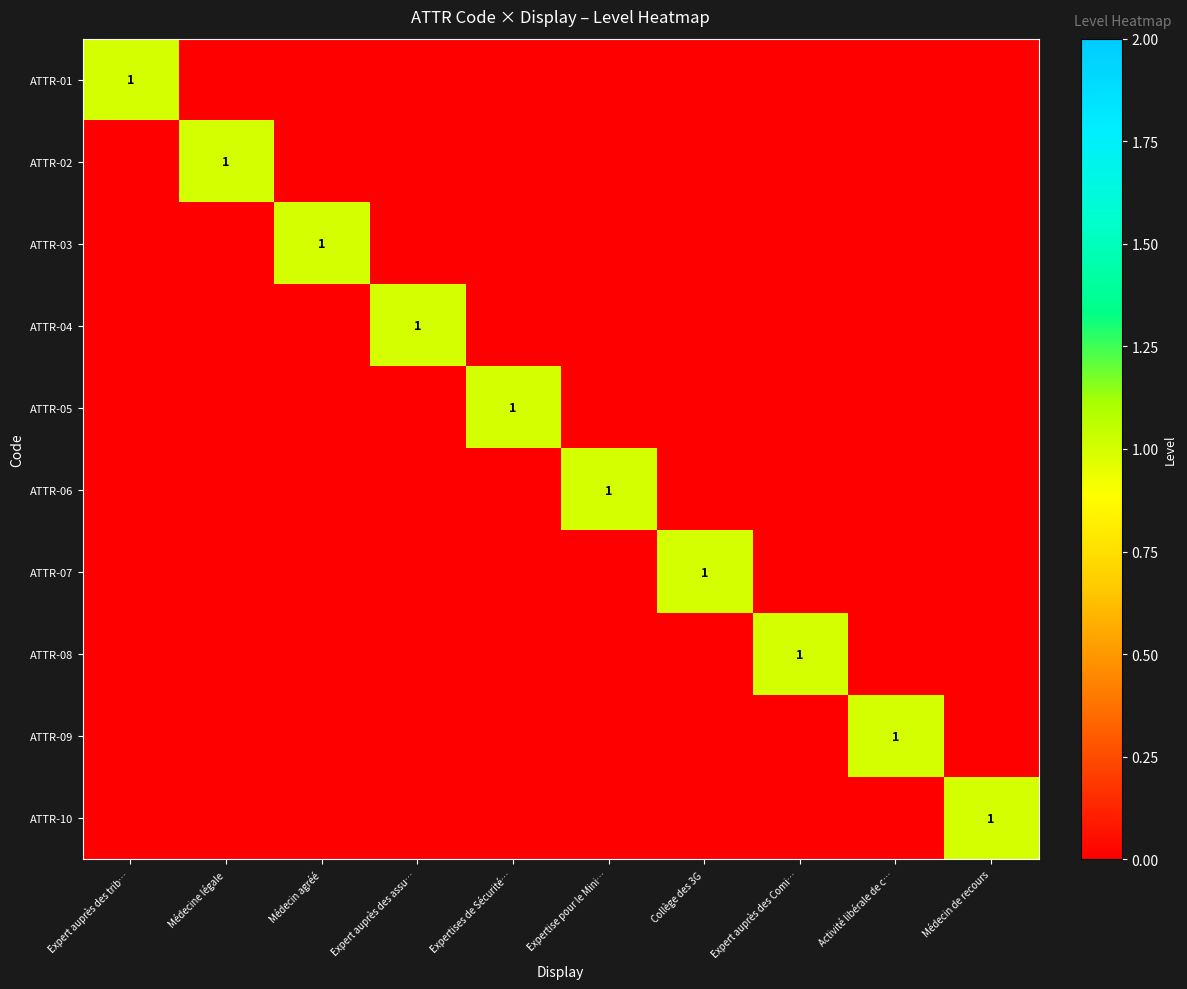

List the labels in order of ATTR-02 value, largest first.

Médecine légale, Expert auprès des trib…, Médecin agréé, Expert auprès des assu…, Expertises de Sécurité…, Expertise pour le Mini…, Collège des 3G, Expert auprès des Comi…, Activité libérale de c…, Médecin de recours